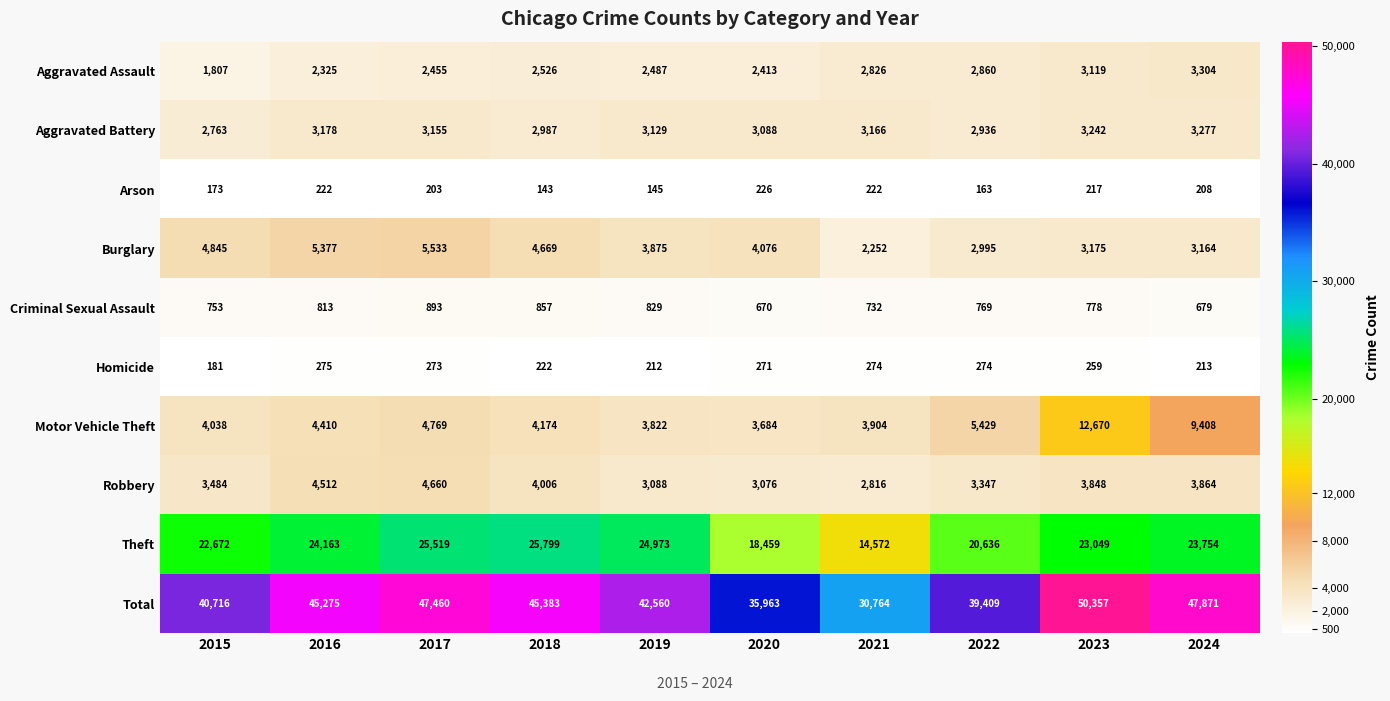

The Aggravated Assault series shows 2526 at 2018. True or false?

True